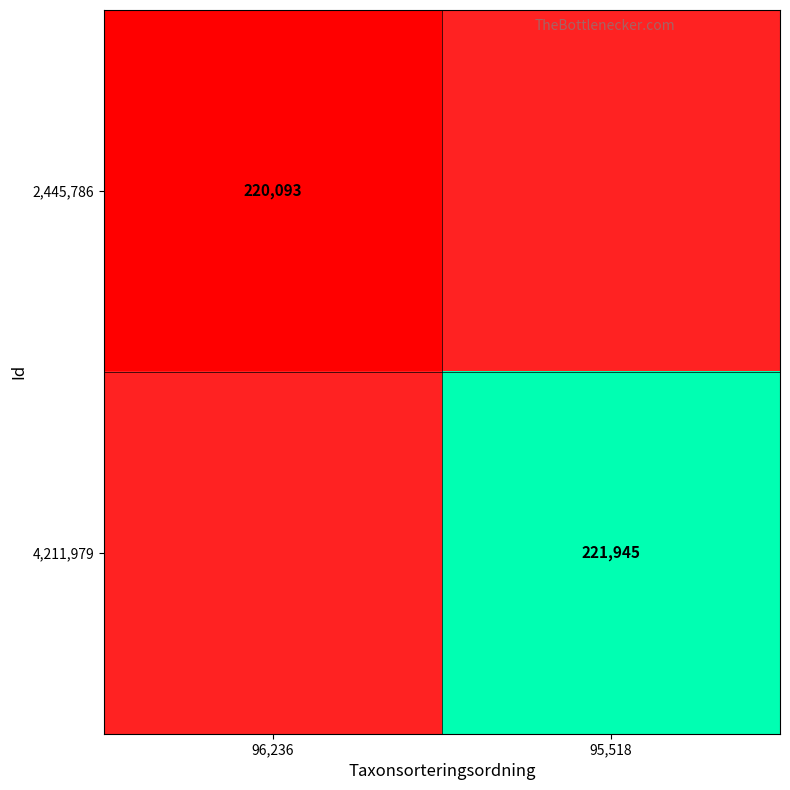

The 4,211,979 series shows 363034 at 95,518. True or false?

False